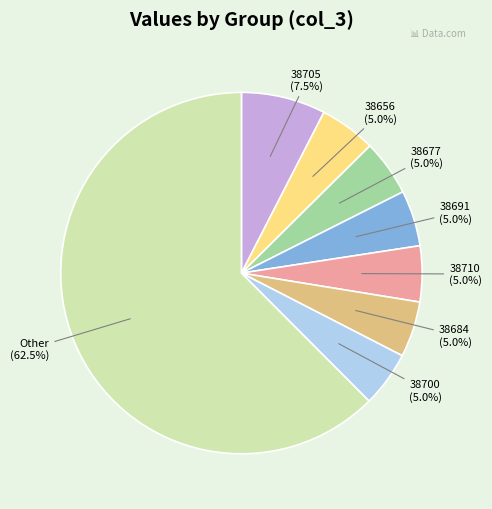

Does any single category account for the majority?

Yes